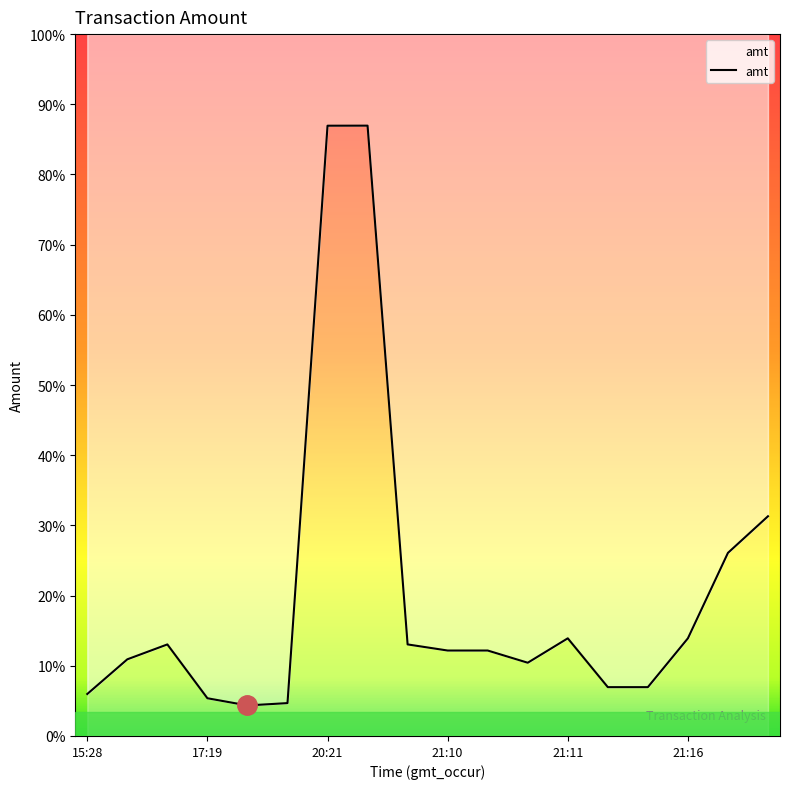

What position from the left is 21:16?

16